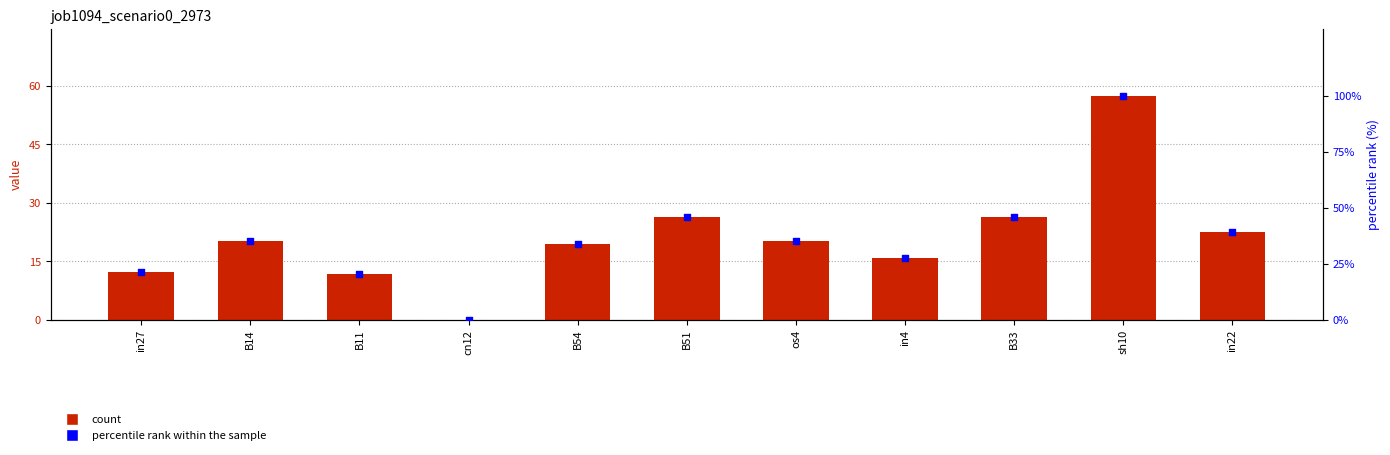

Which series reaches the minimum Y coordinate?

job1094_scenario0_2973